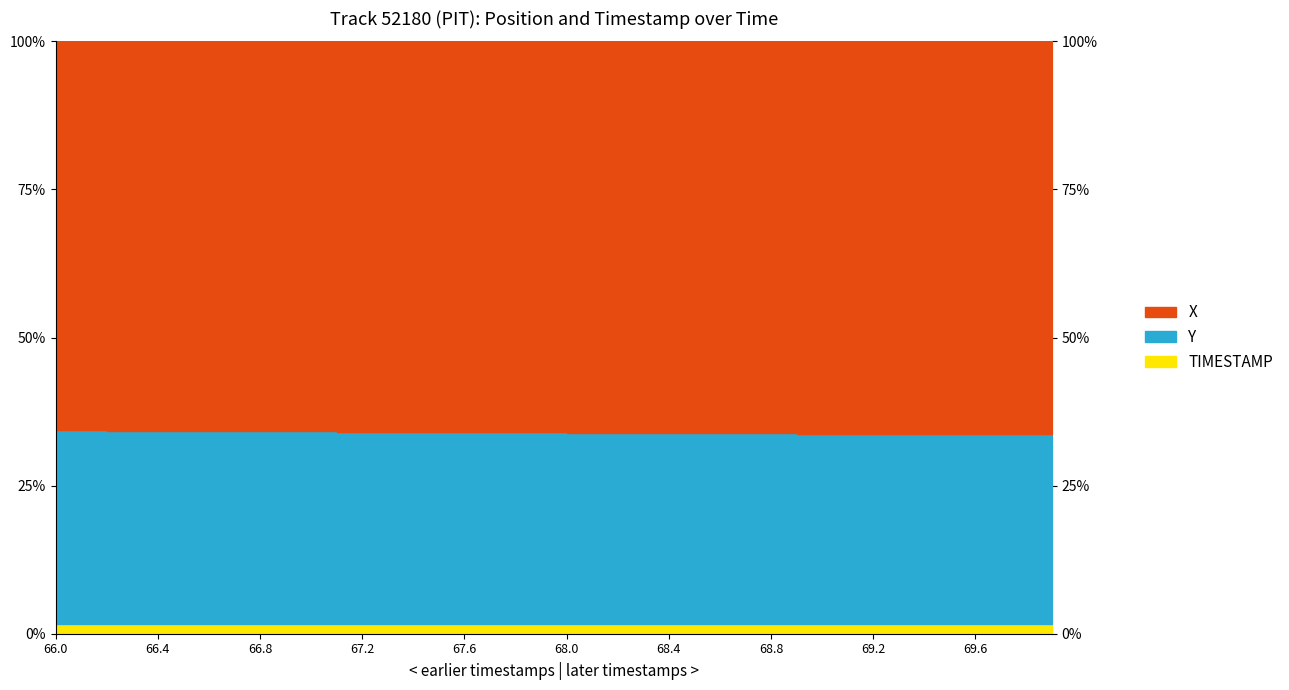

Rank the series by their average value, from highest to lowest.

X, Y, TIMESTAMP